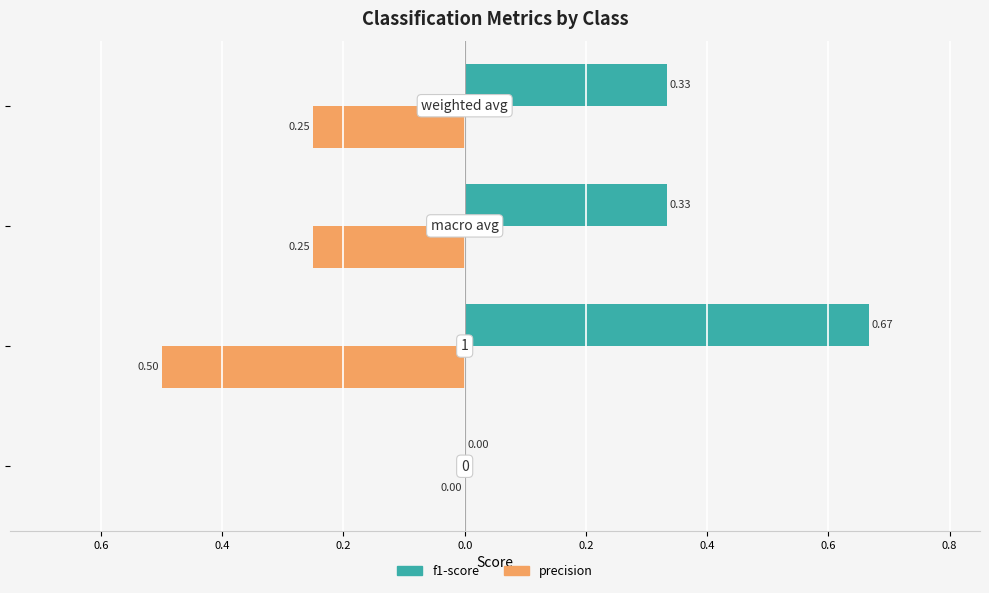

Reading left to right, transcribe all the data shown in this chart.

f1-score: 0.8=0.0	0.6=0.7	0.4=0.3	0.2=0.3
precision: 0.8=0.0	0.6=-0.5	0.4=-0.2	0.2=-0.2